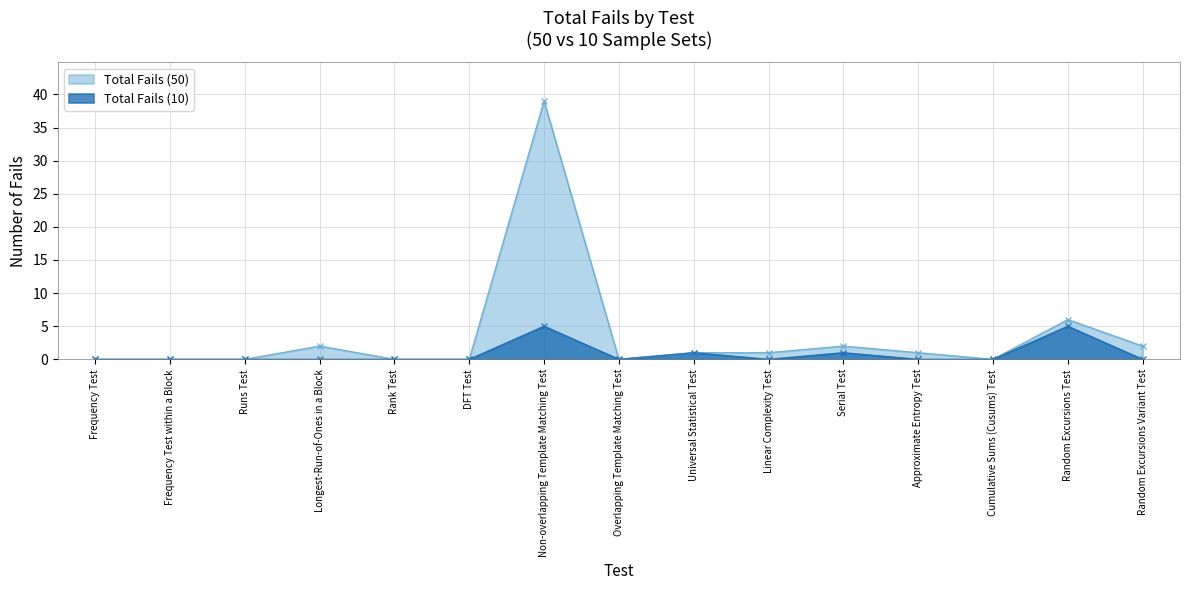

Reading right to left, transcribe all the data shown in this chart.

Total Fails (50): 2	6	0	1	2	1	1	0	39	0	0	2	0	0	0
Total Fails (10): 0	5	0	0	1	0	1	0	5	0	0	0	0	0	0